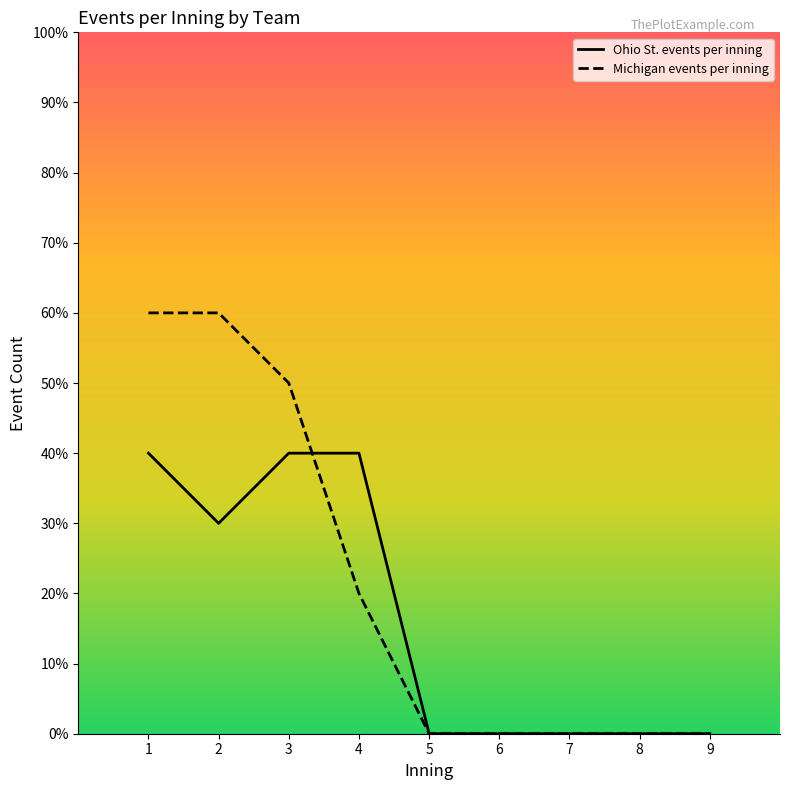

List the labels in order of Michigan events per inning value, smallest first.

5, 6, 7, 8, 9, 4, 3, 1, 2